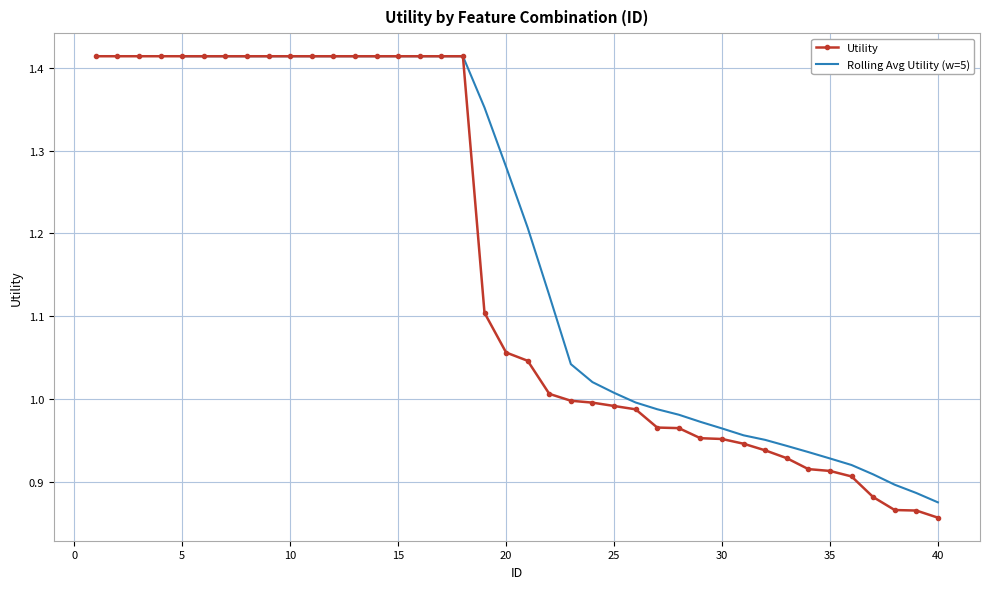

What is the difference between the maximum and minimum values?

0.6